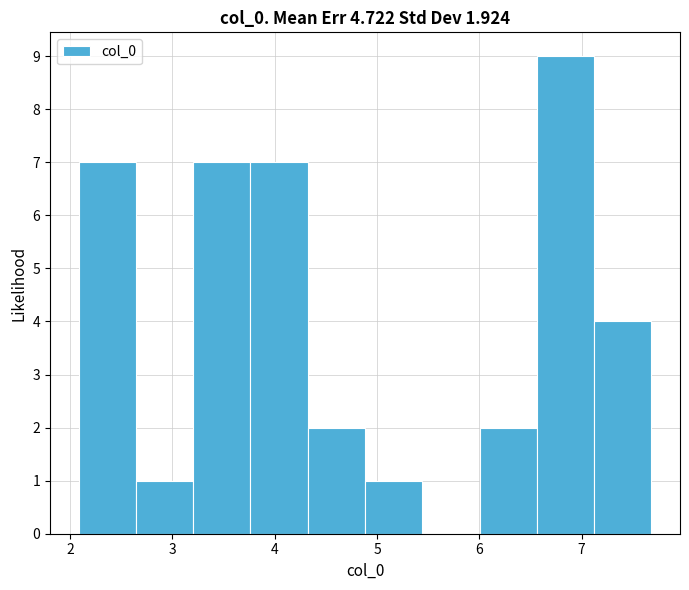

Which range on the x-axis has the tallest bar?

6.6 to 7.1